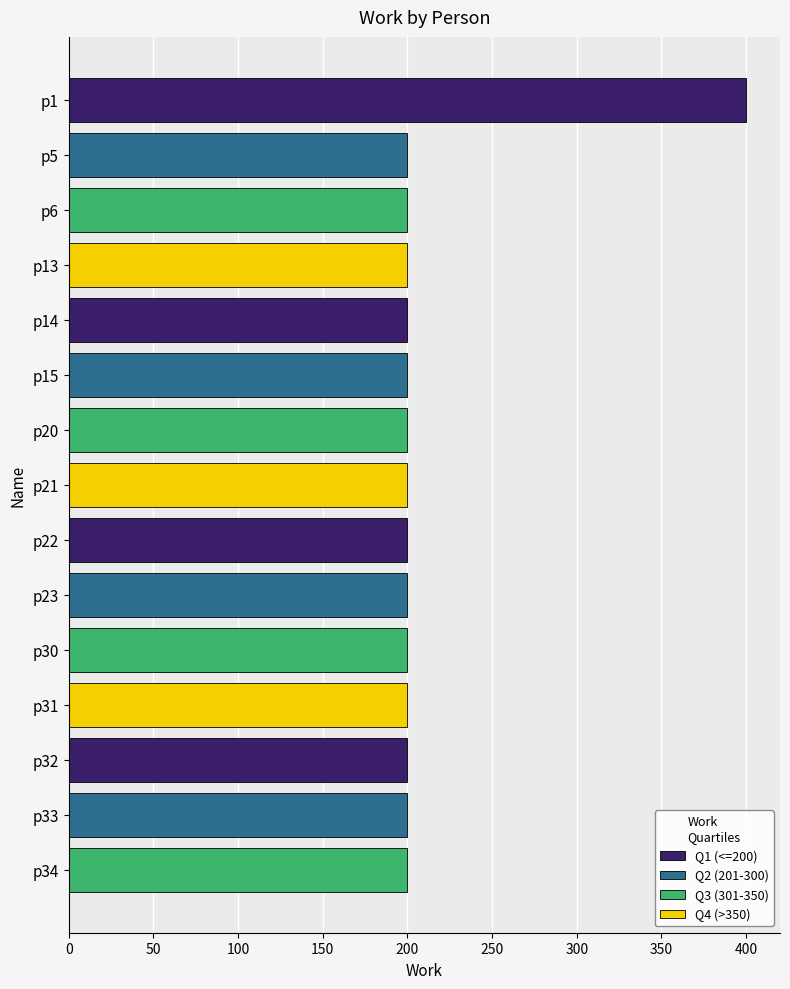

What is the greatest value displayed?

400